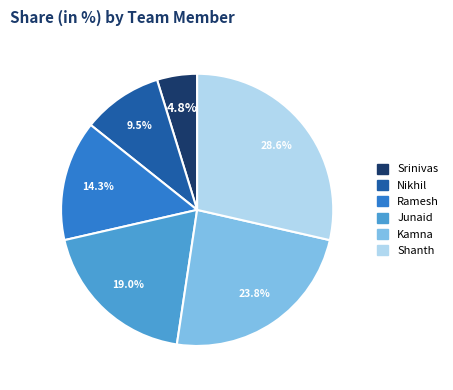

To the nearest percent, what is the combined percentage of Nikhil and Kamna?

33%